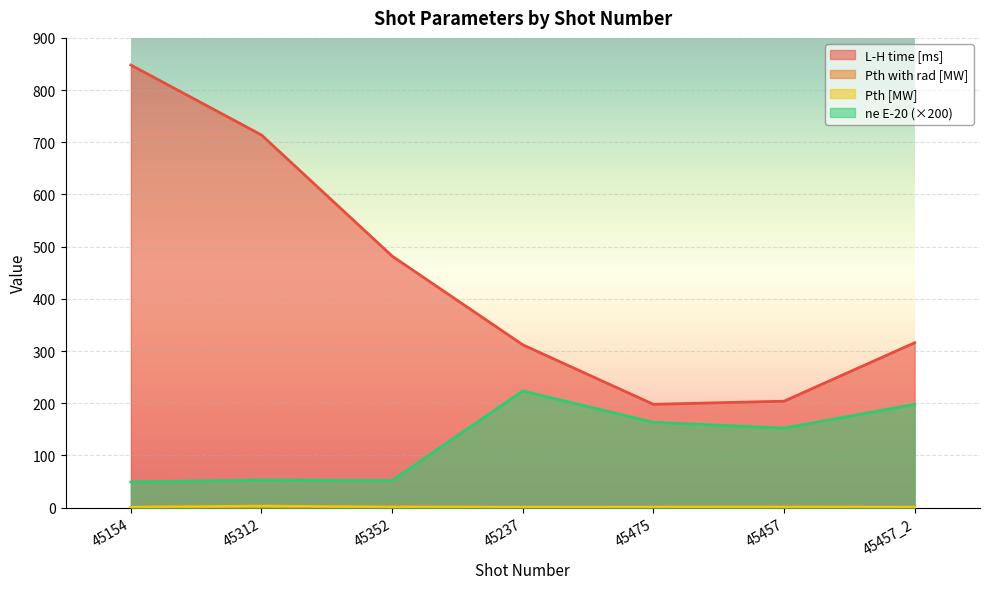

In L-H time [ms], how many points are lower than both neighbors (excluding endpoints)?

1